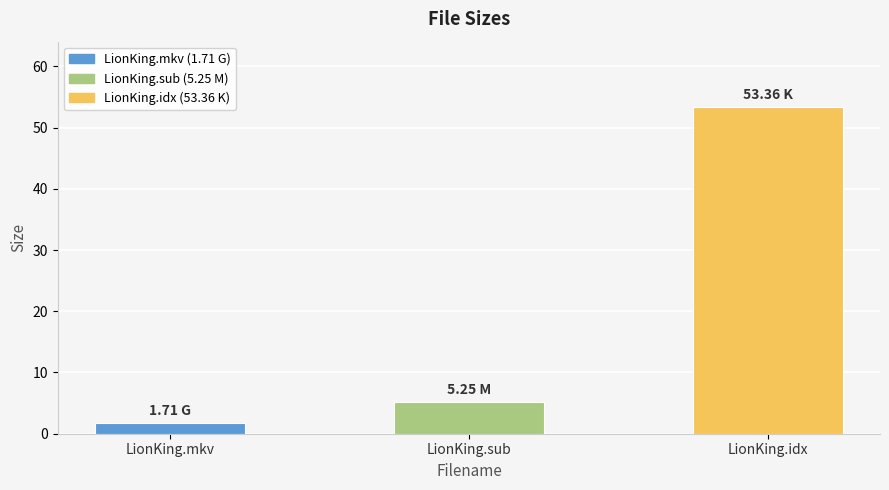

True or false: the data shows 7.7 at LionKing.sub.

False